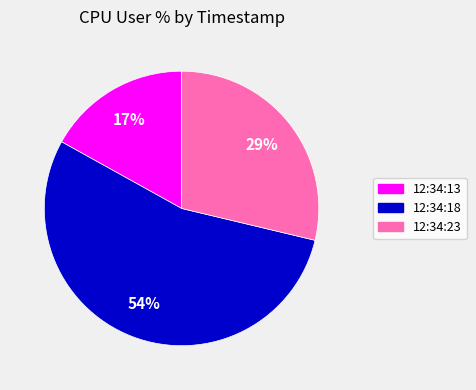

How many segments does this pie chart have?

3